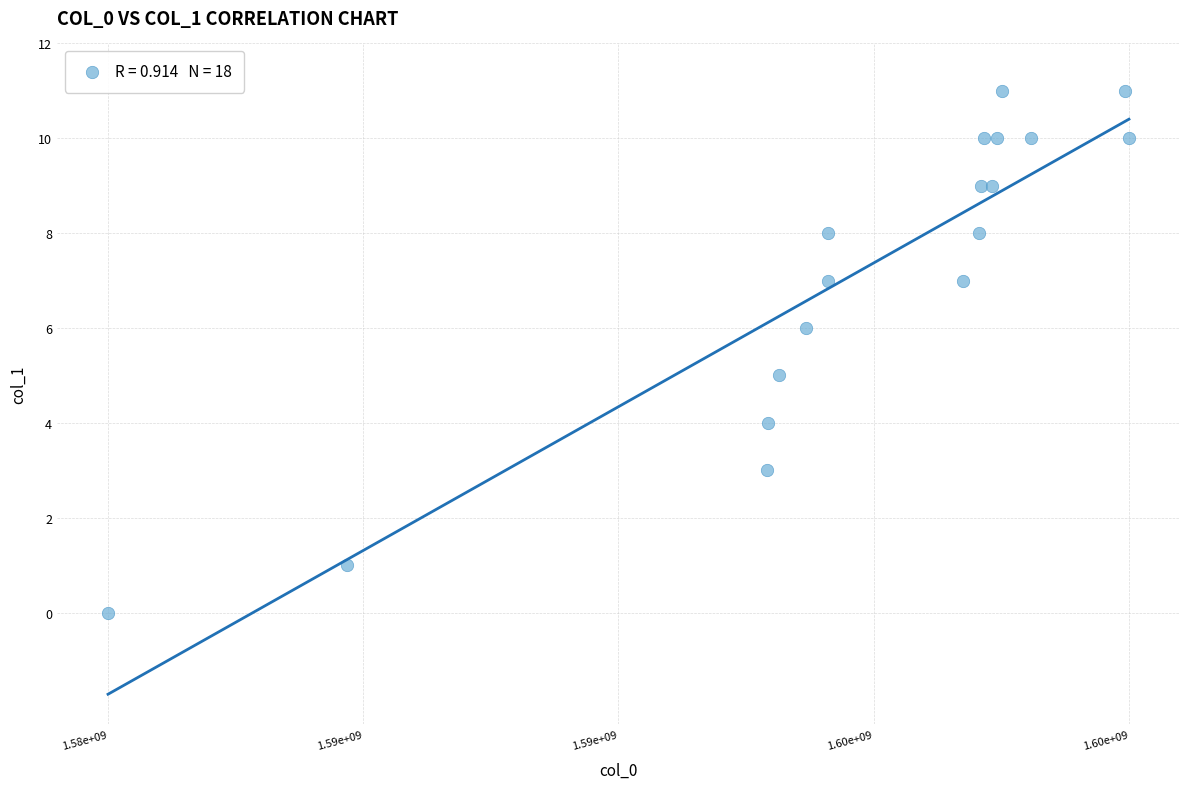

What is the range of X values (max minus min)?

15900910